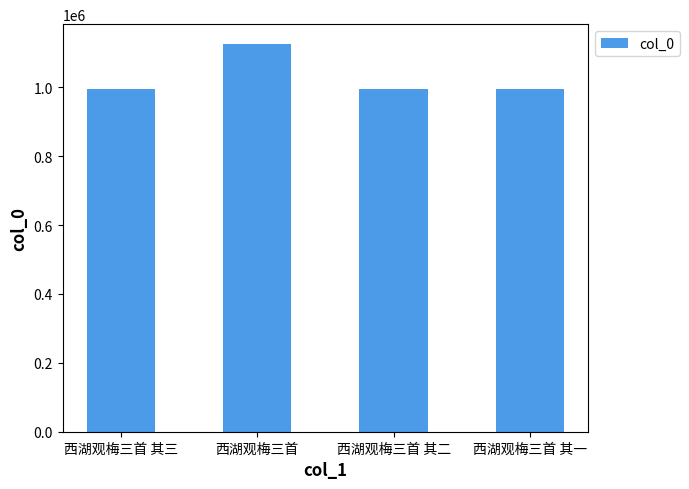

What is the label of the 4th bar from the left?

西湖观梅三首 其一